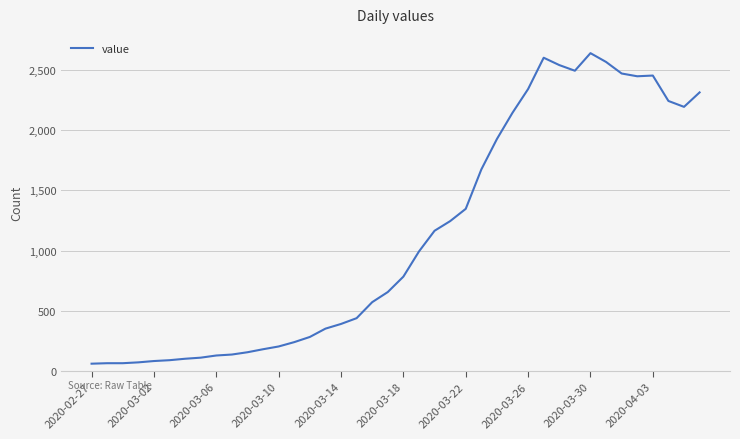

What is the greatest value displayed?

2640